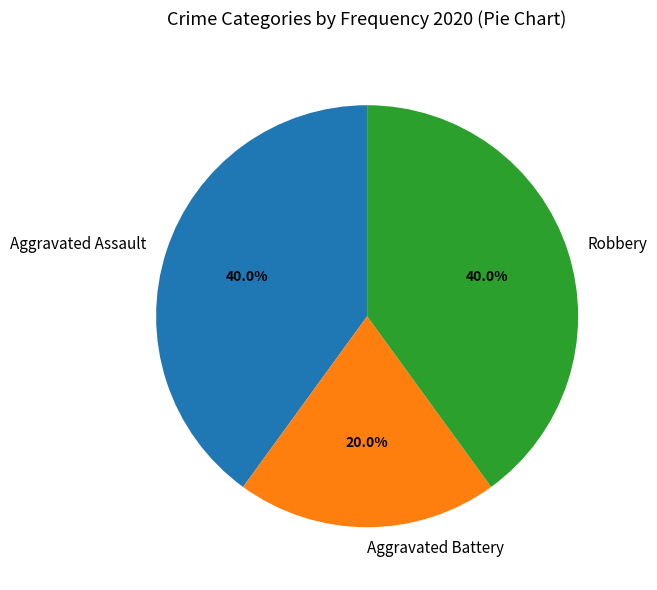

To the nearest percent, what is the difference between the largest and smallest slice percentages?

20%